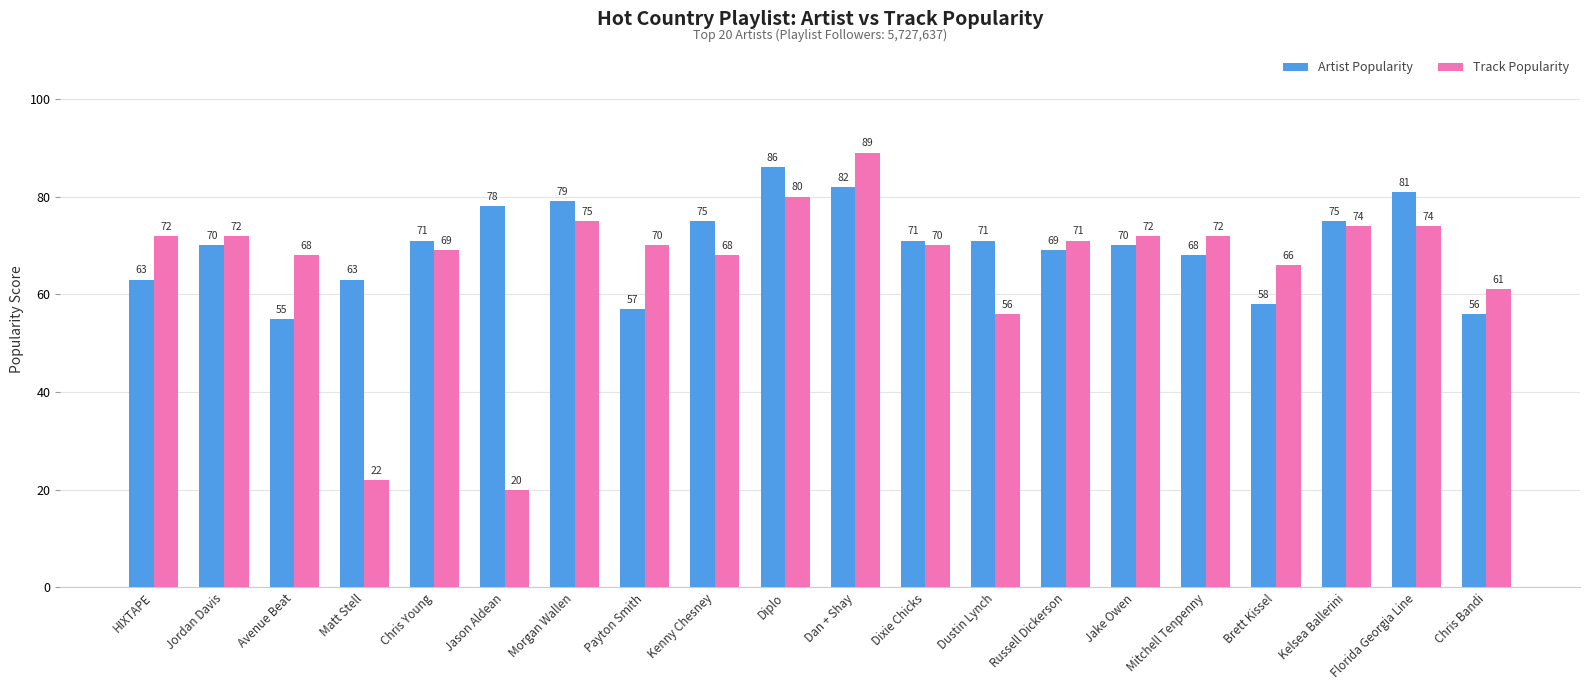

What is the total value across all series at Jason Aldean?

98